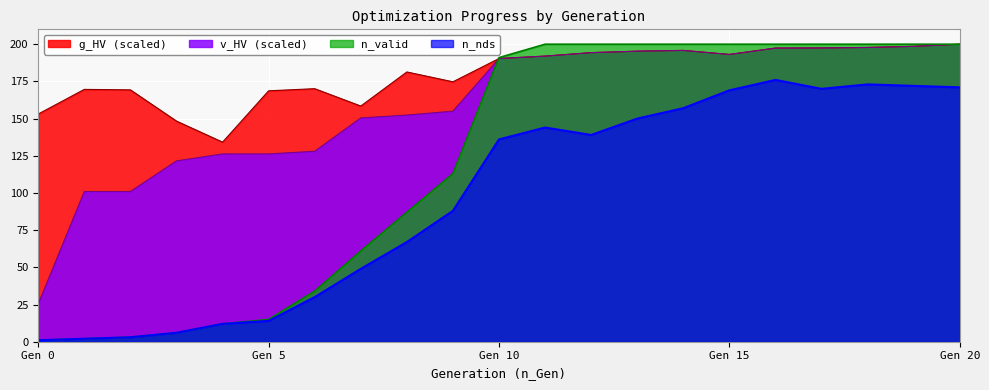

True or false: n_nds and v_HV (scaled) cross at least once.

False